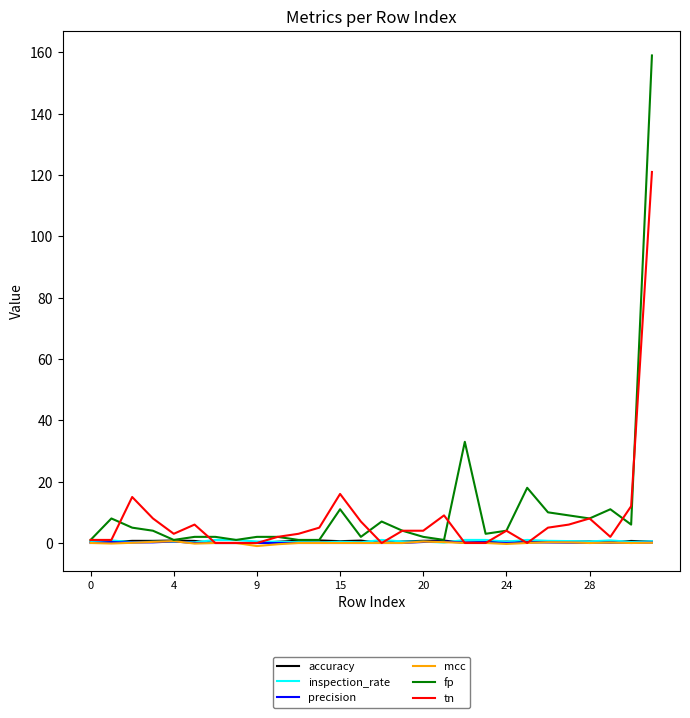

What are all the series names shown in the legend?

accuracy, inspection_rate, precision, mcc, fp, tn